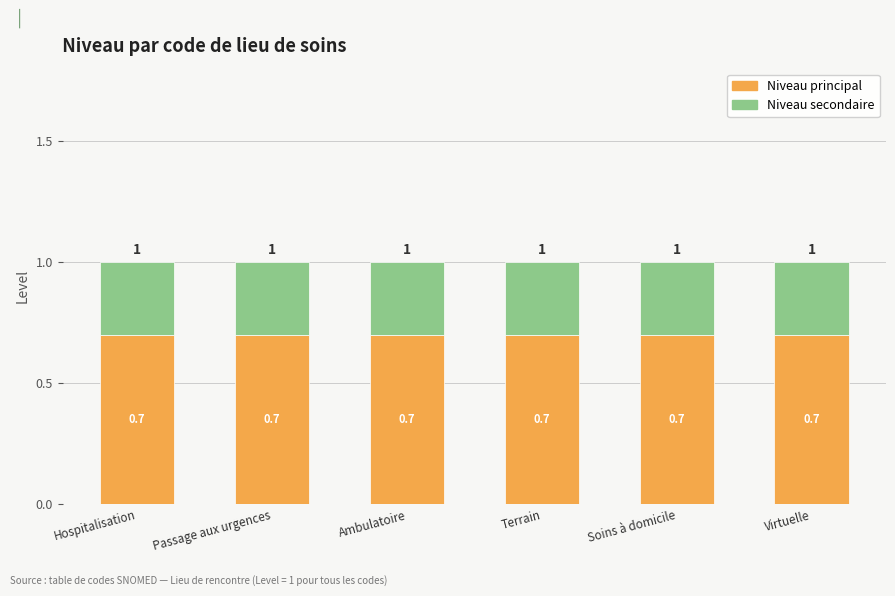

What is the total value across all series at Terrain?

1.0